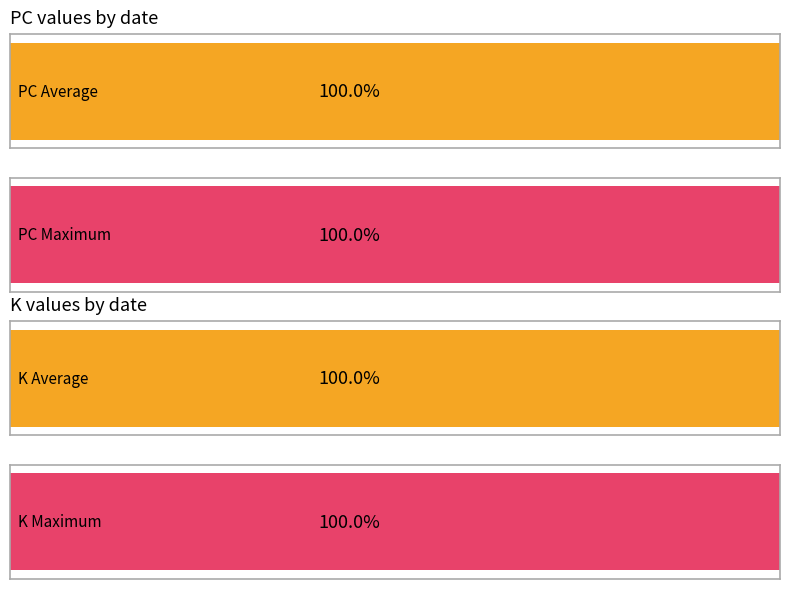

True or false: PC has a value of 26 at 2021-05-13.

True